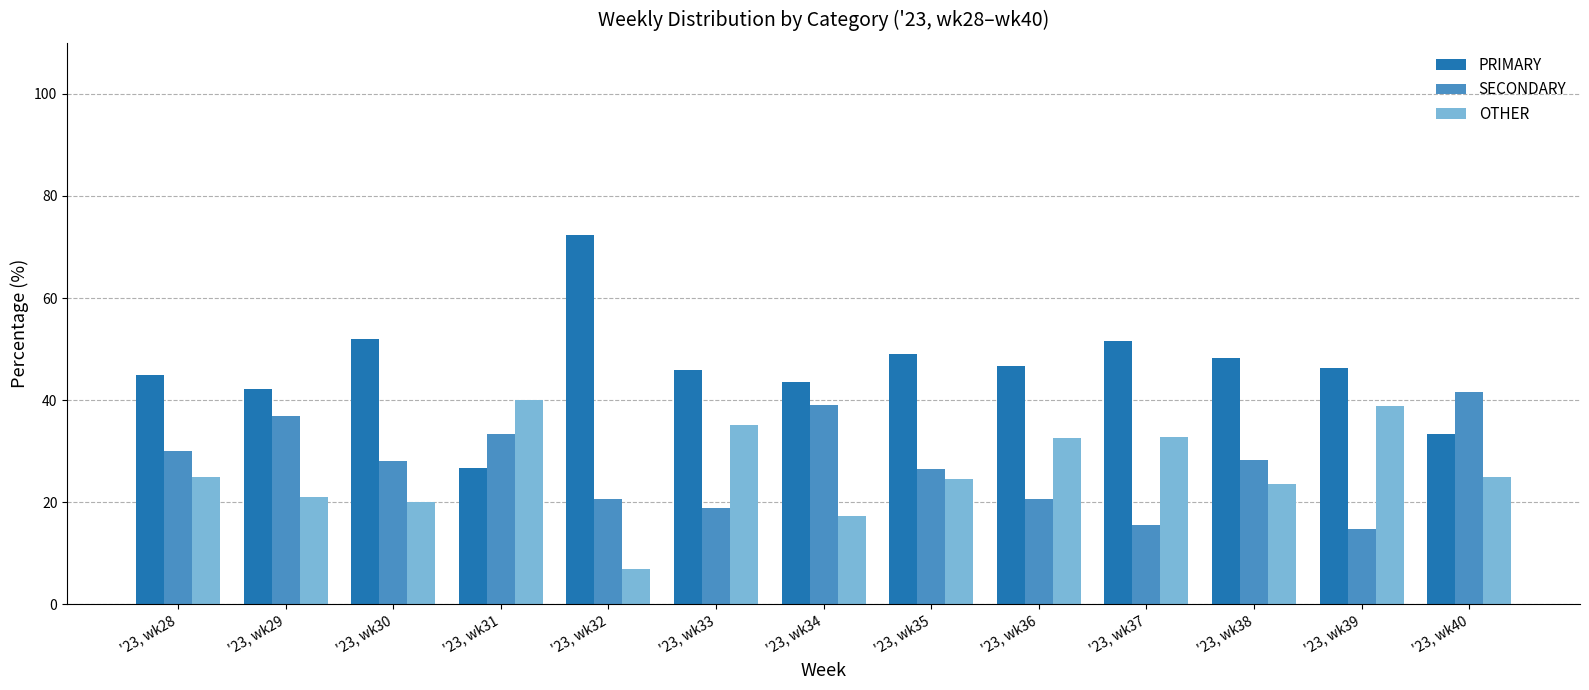

Does the chart contain stacked bars?

No